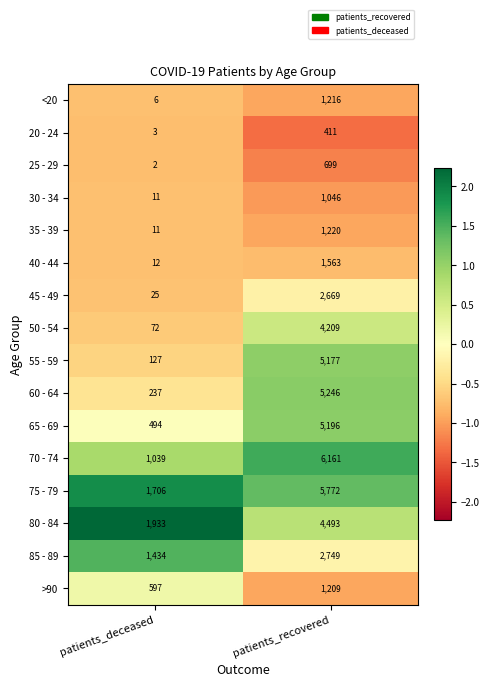

Between patients_deceased and patients_recovered, which series saw the biggest shift?

70 - 74